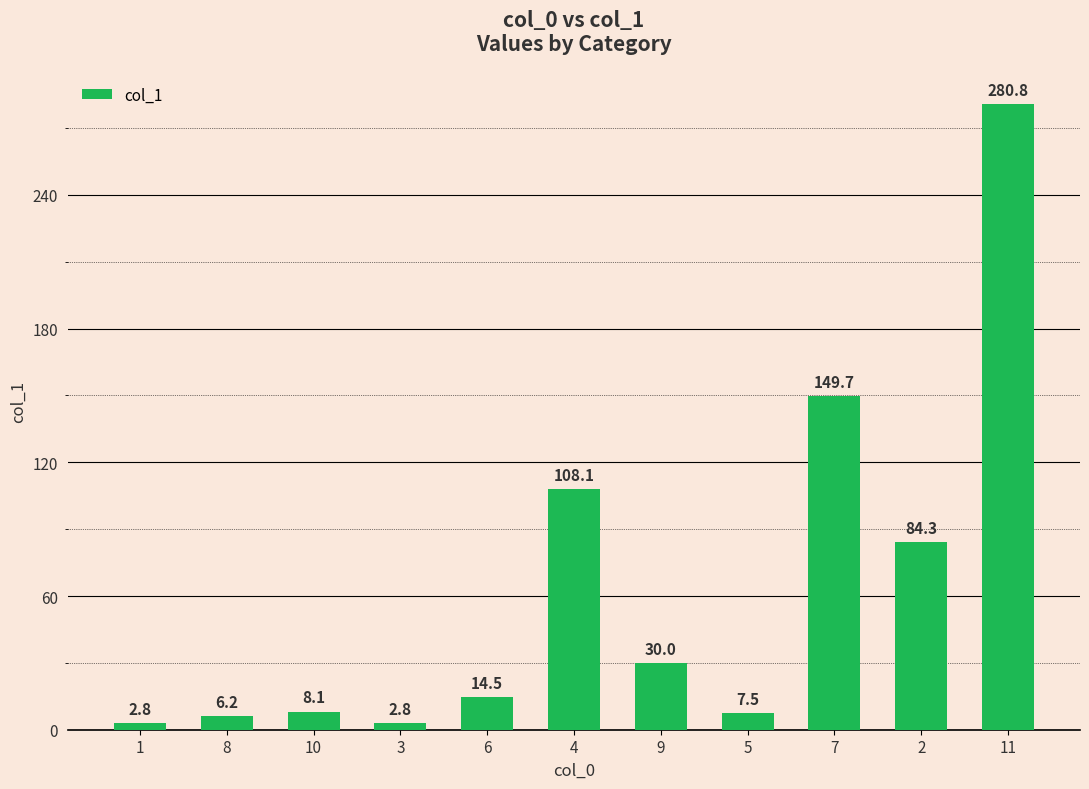

What is the change in value from 1 to 6?

+11.7